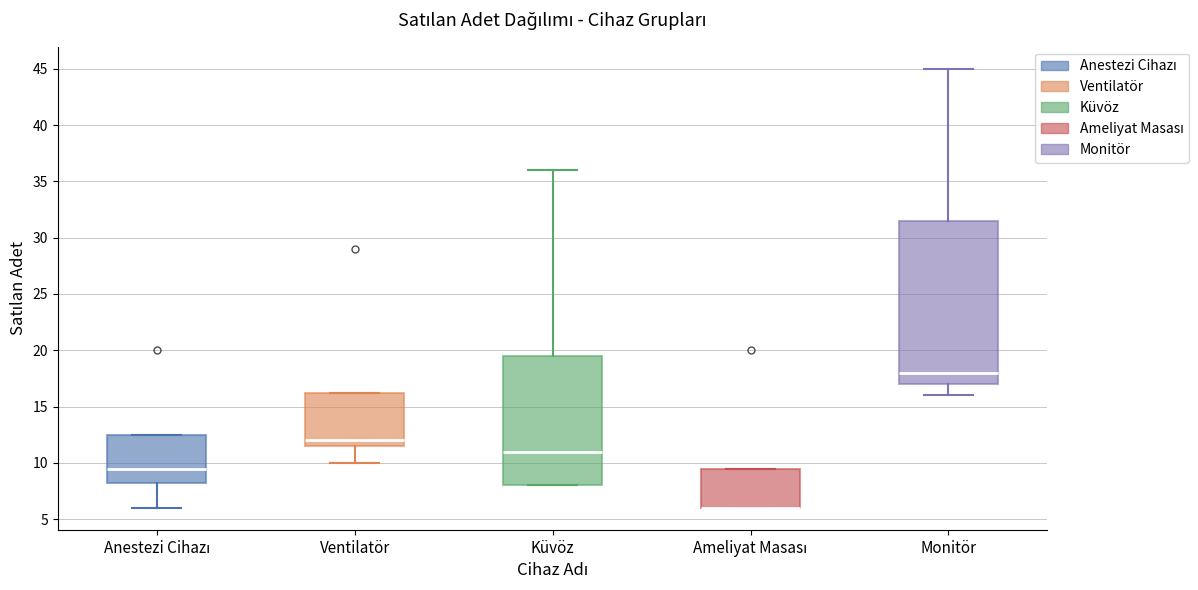

Reading left to right, transcribe this box plot: for each box, give where its median line is, the range the box spans, and where its two whiskers end, as read against the y-axis. The values are not printed on the chart, so give them approximately, as read against the axis.

Anestezi Cihazı: median 9.5, box 8.5 to 12.5, whiskers 6.0 to 12.5
Ventilatör: median 12.0, box 11.5 to 16.5, whiskers 10.0 to 16.5
Küvöz: median 11.0, box 8.0 to 19.5, whiskers 8.0 to 36.0
Ameliyat Masası: median 6.0 (drawn on the box's lower edge), box 6.0 to 9.5, whiskers 6.0 to 9.5
Monitör: median 18.0, box 17.0 to 31.5, whiskers 16.0 to 45.0